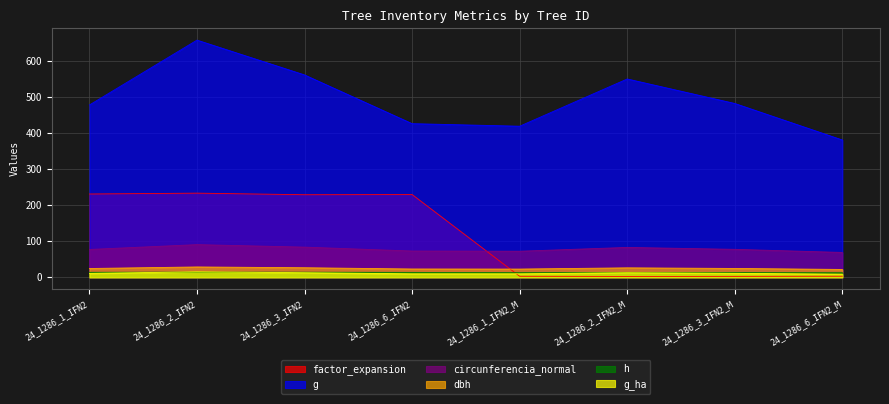

How many lines are shown in the chart?

6